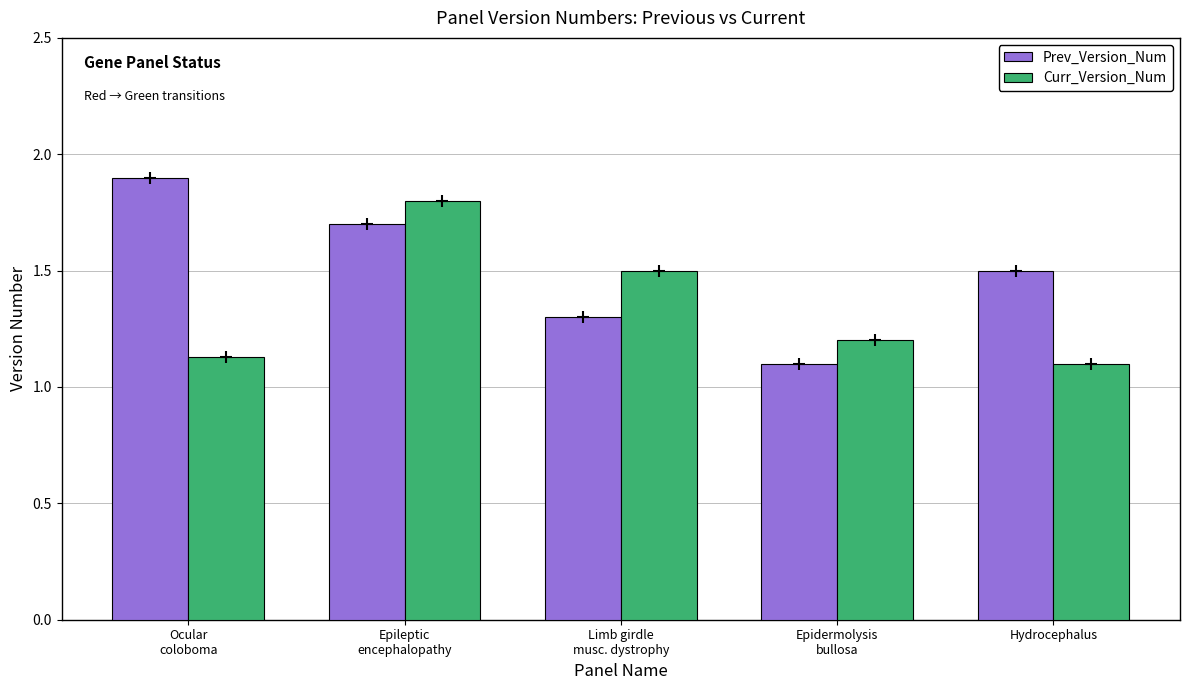

What is the greatest value displayed?

1.9